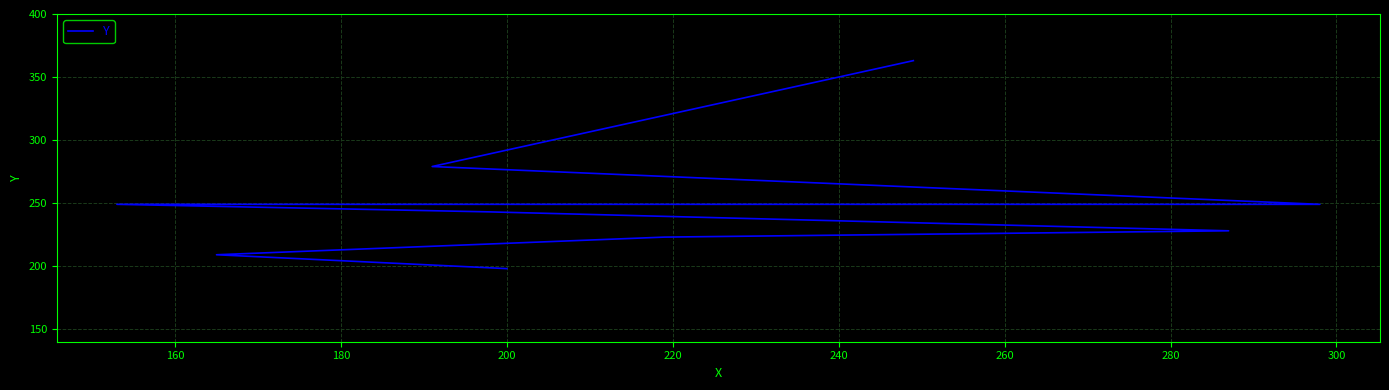

Is this an area chart (filled region under the line)?

No